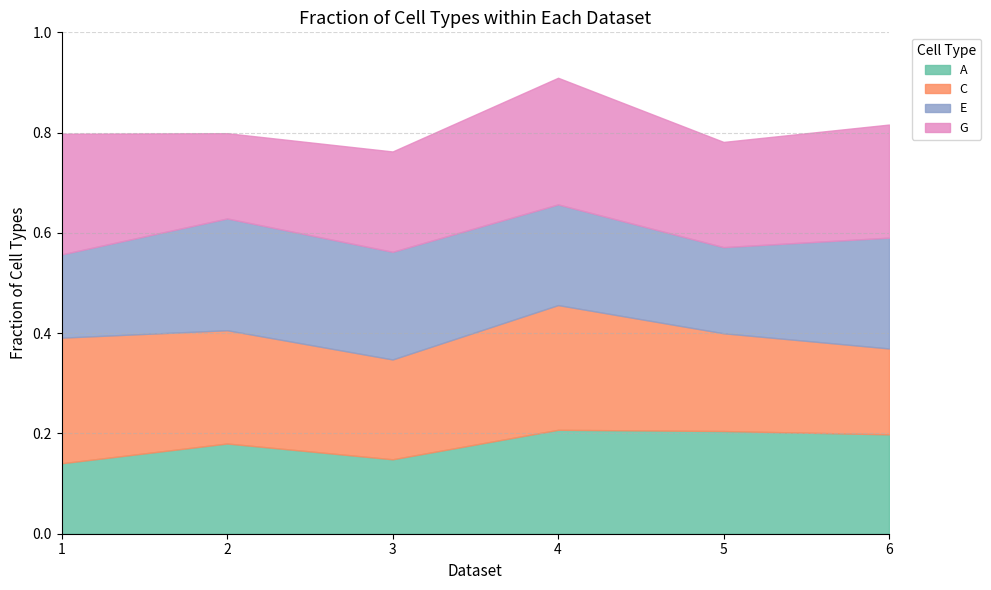

How many intersections are there between A and G?

2